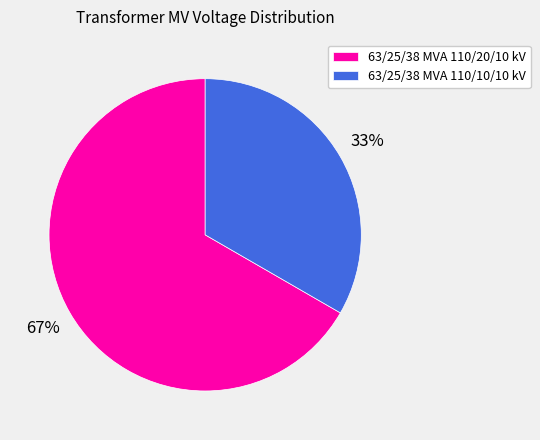

Rank the categories by value from lowest to highest.

63/25/38 MVA 110/10/10 kV, 63/25/38 MVA 110/20/10 kV